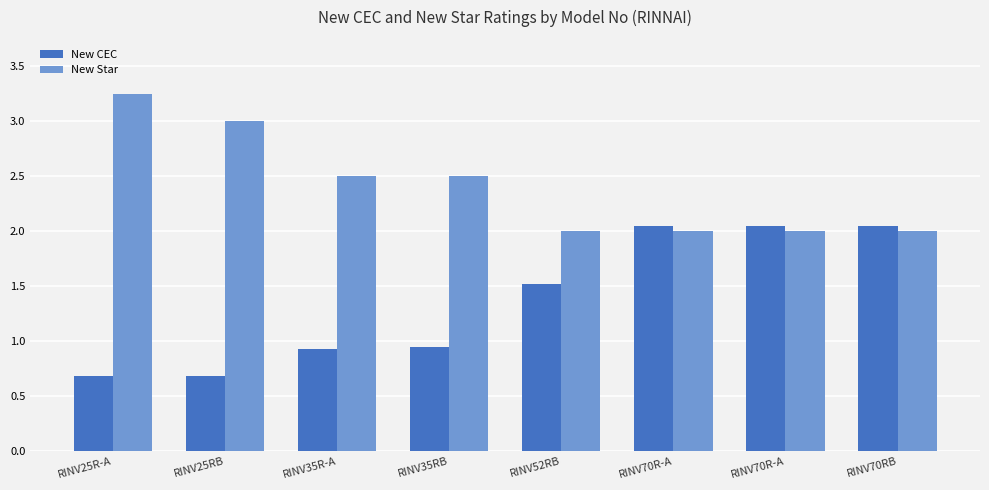

What is the average value of the New CEC series?

1.4